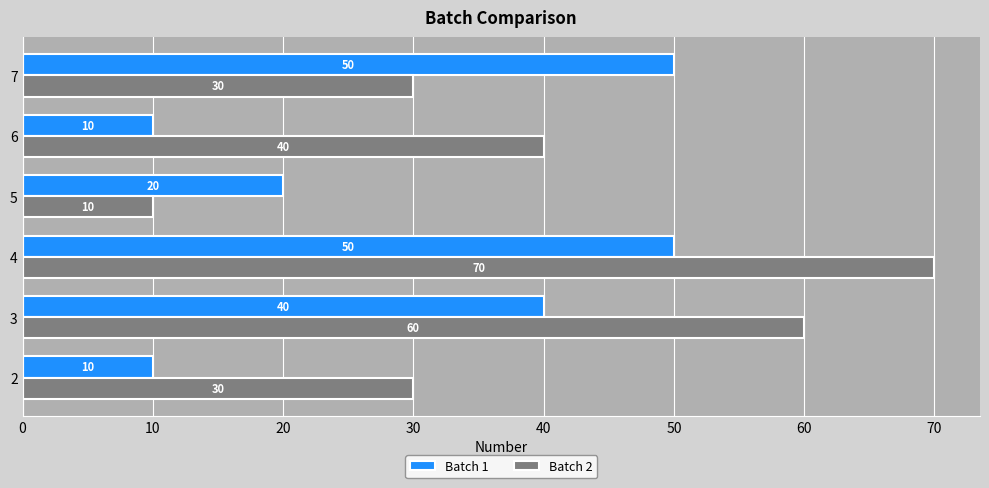

What is the maximum value for Batch 1?

50